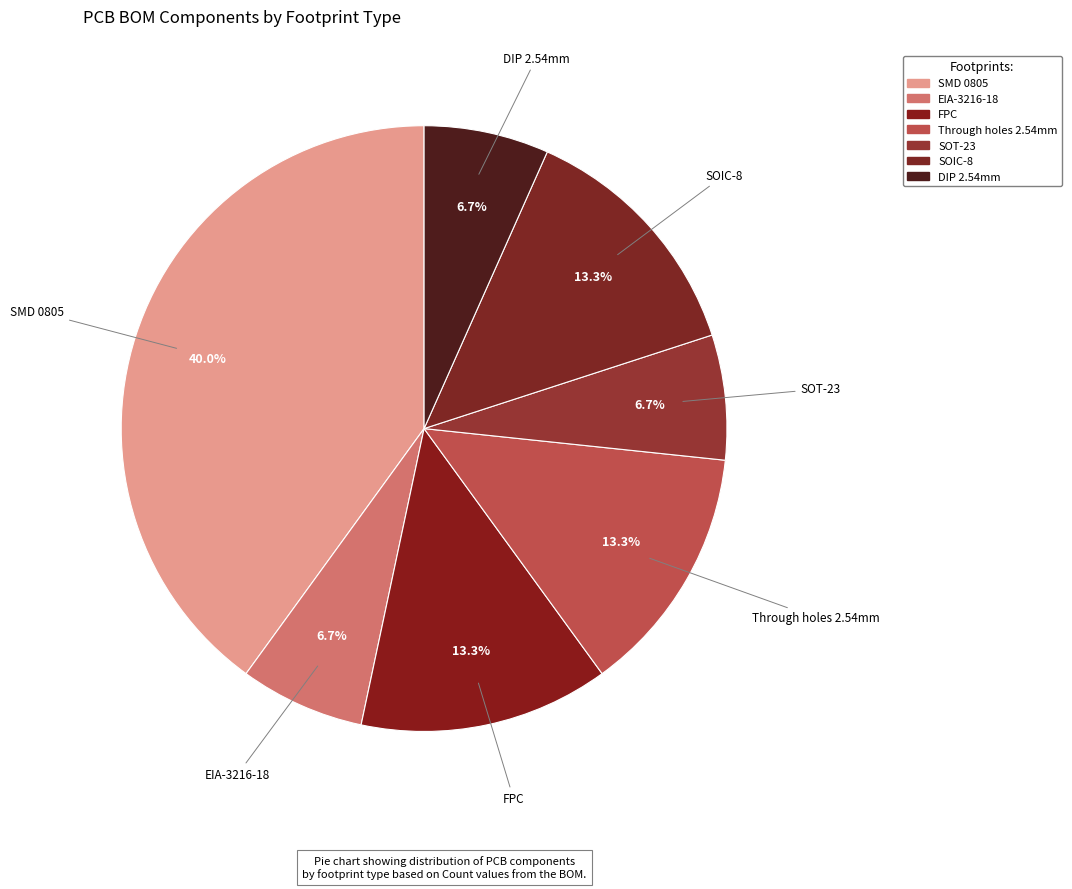

Which has a higher value, SOT-23 or SOIC-8?

SOIC-8